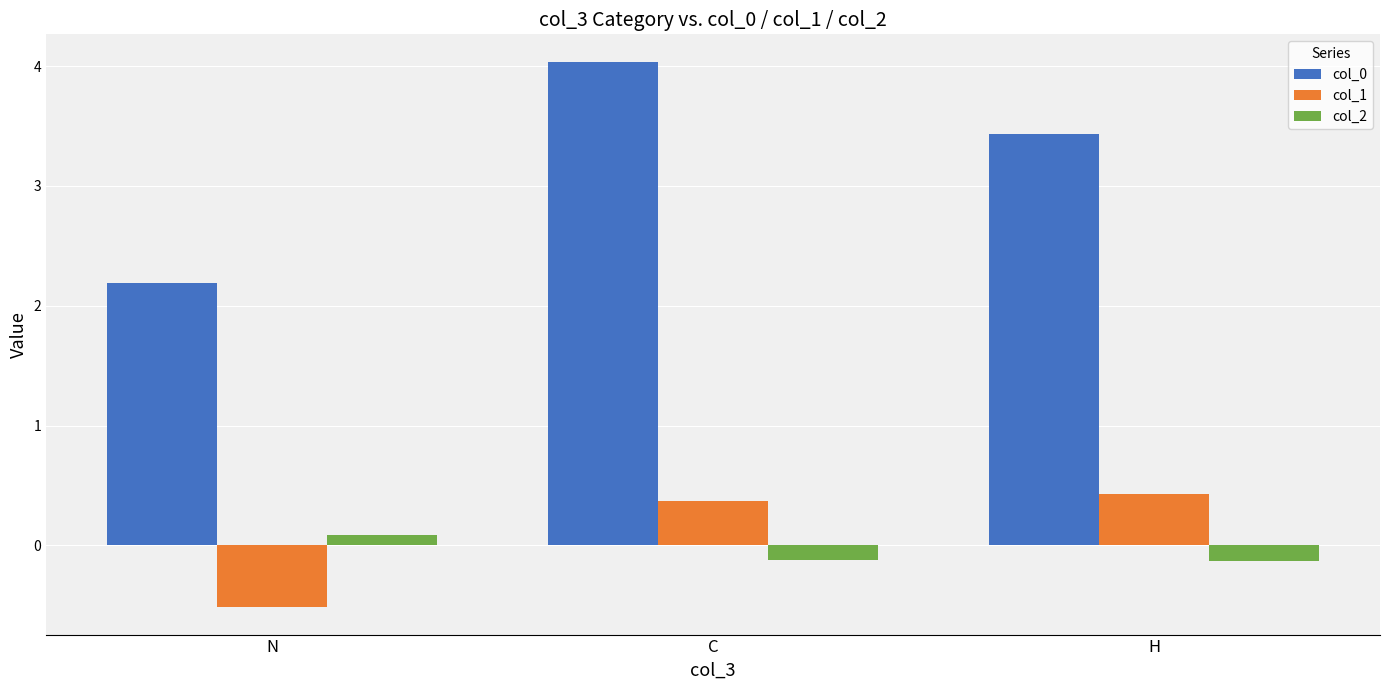

List the labels in order of col_0 value, largest first.

C, H, N